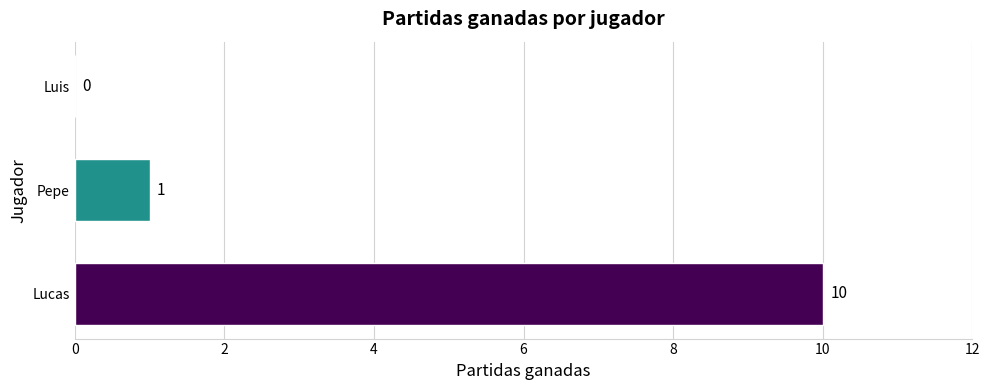

Reading bottom to top, extract all data points from this chart.

Lucas=10	Pepe=1	Luis=0